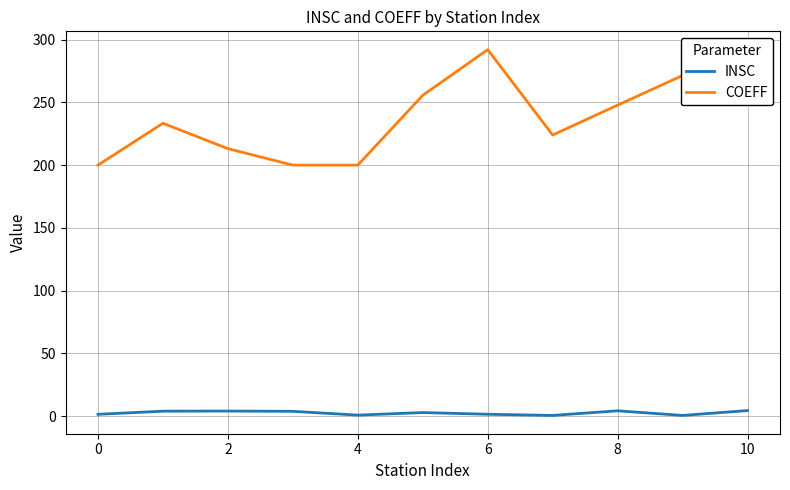

List the series in order of their overall mean, highest first.

COEFF, INSC